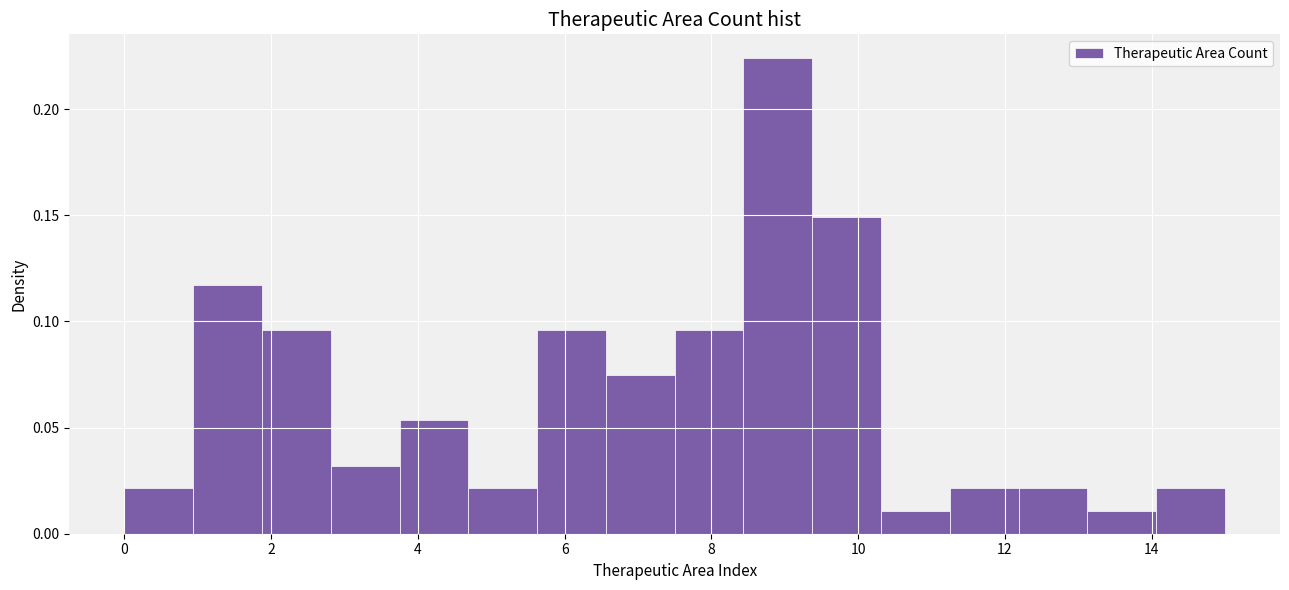

What is the height of the bar covering 10.4 to 11.2 on the x-axis? Neither the bar edges nor the heights are printed on the chart, so give them approximately, as read against the axes.

0.010